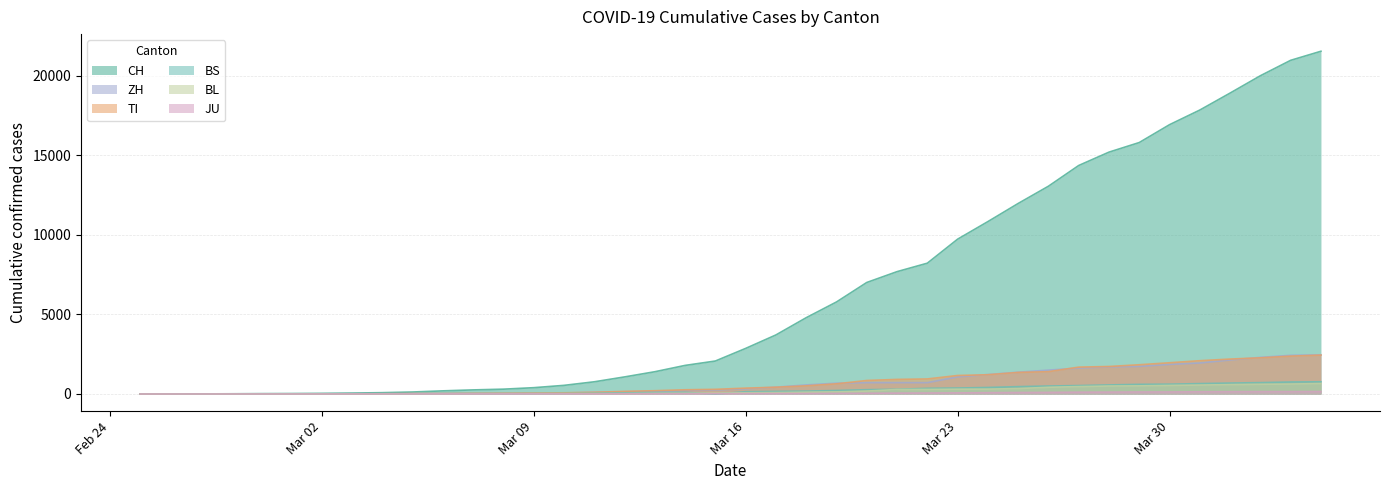

How many lines are shown in the chart?

6